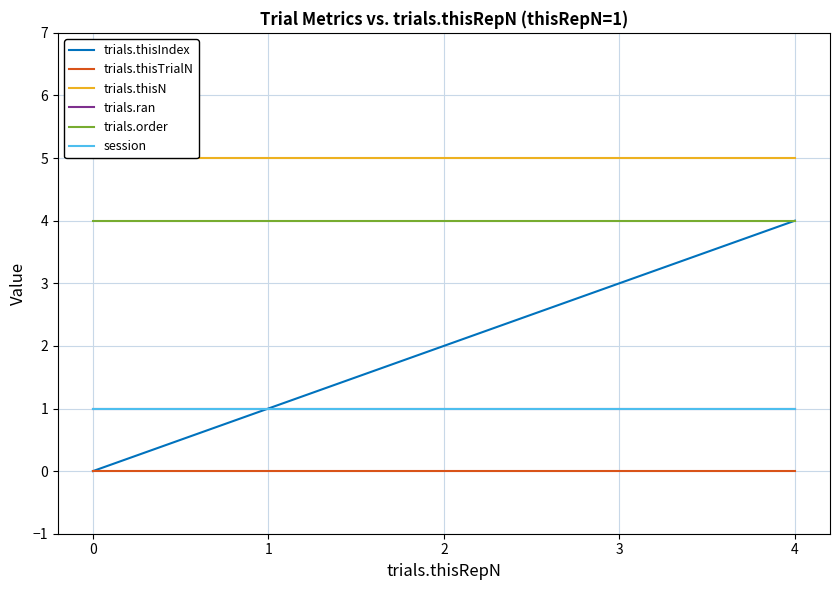

What is the value of the trials.thisIndex point at the 2nd from the left?

1